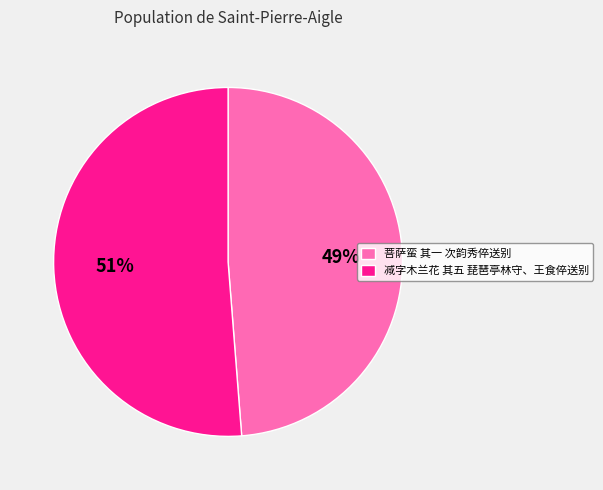

Rank the categories by value from highest to lowest.

减字木兰花 其五 琵琶亭林守、王食倅送别, 菩萨蛮 其一 次韵秀倅送别